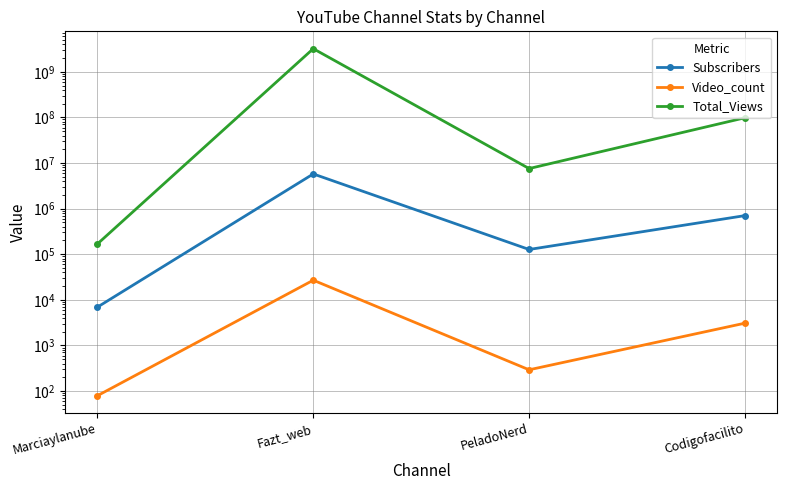

True or false: Subscribers and Total_Views cross at least once.

False